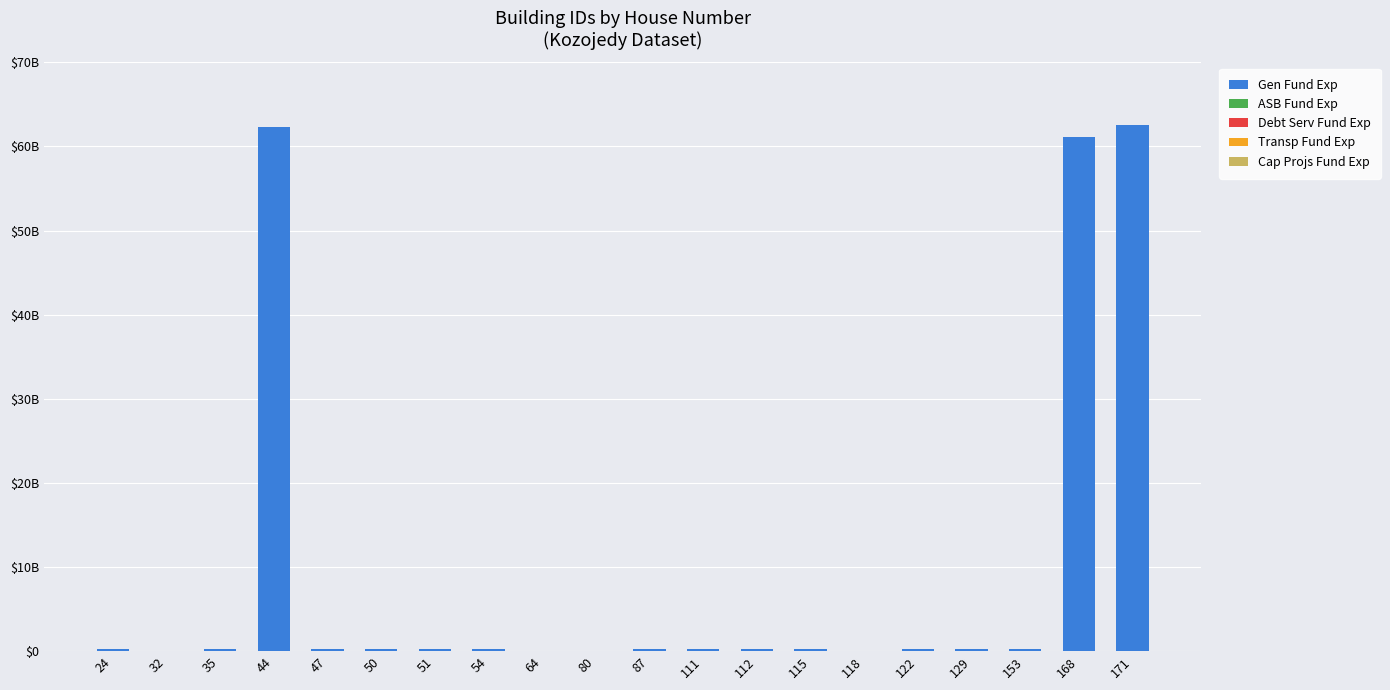

Are the bars horizontal?

No